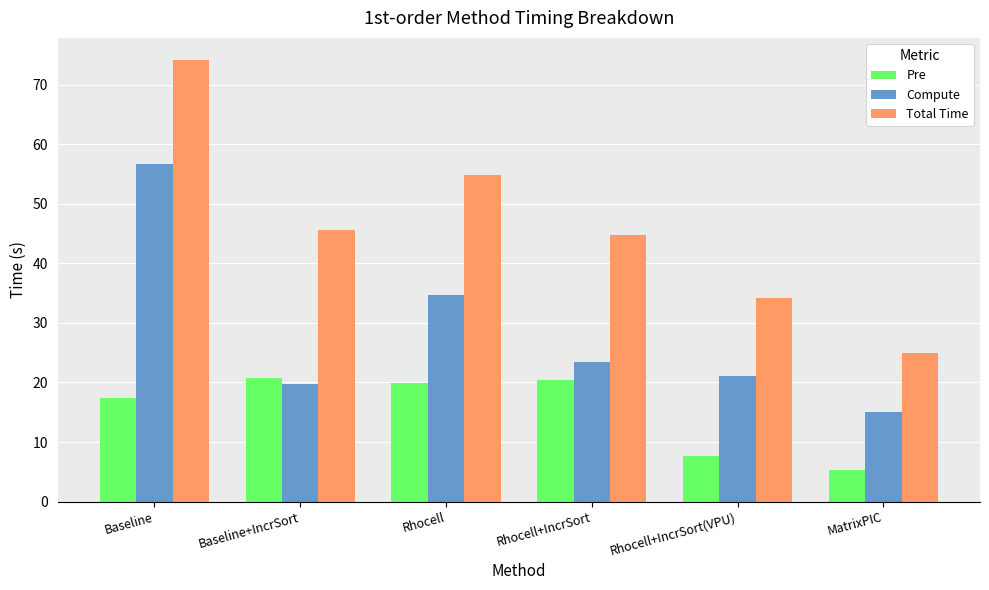

Rank the series at Rhocell from lowest to highest value.

Pre, Compute, Total Time